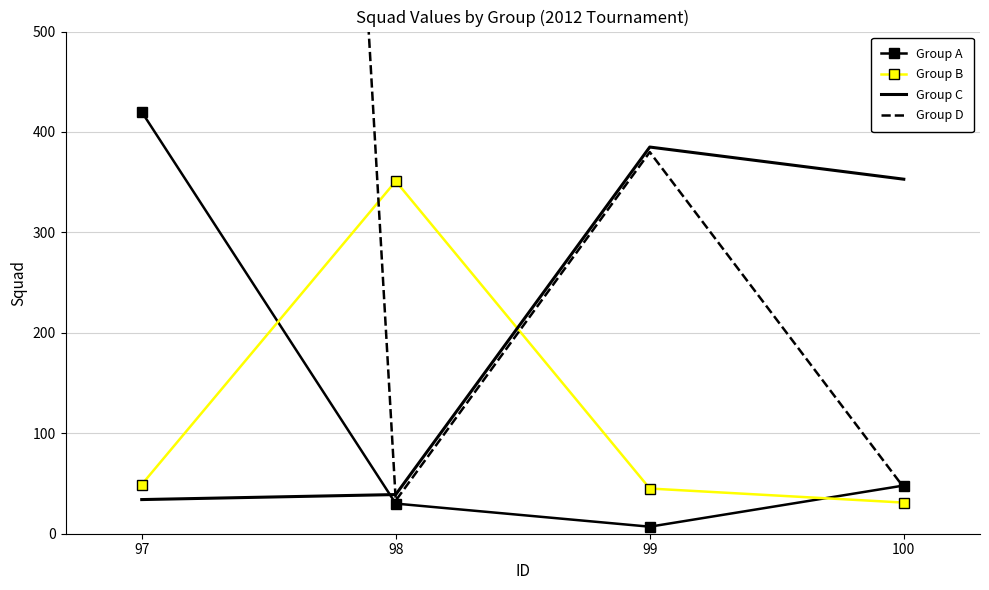

Reading right to left, extract all data points from this chart.

Group A: 100=48	99=7	98=30	97=420
Group B: 100=31	99=45	98=351	97=49
Group C: 100=353	99=385	98=39	97=34
Group D: 100=46	99=380	98=33	97=4420